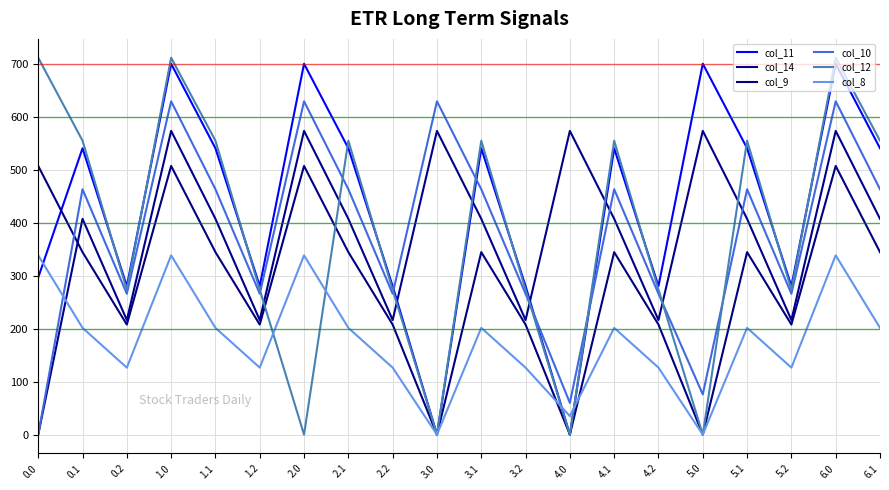

Reading right to left, list all the values displayed in this chart.

col_11: 6.1=541.2	6.0=701.0	5.2=280.7	5.1=541.2	5.0=701.0	4.2=280.7	4.1=541.2	4.0=0.0	3.2=280.7	3.1=541.2	3.0=0.0	2.2=280.7	2.1=541.2	2.0=701.0	1.2=280.7	1.1=541.2	1.0=701.0	0.2=280.7	0.1=541.2	0.0=297.0
col_14: 6.1=407.9	6.0=574.0	5.2=216.6	5.1=407.9	5.0=574.0	4.2=216.6	4.1=407.9	4.0=574.0	3.2=216.6	3.1=407.9	3.0=574.0	2.2=216.6	2.1=407.9	2.0=574.0	1.2=216.6	1.1=407.9	1.0=574.0	0.2=216.6	0.1=407.9	0.0=0.0
col_9: 6.1=344.9	6.0=507.8	5.2=208.0	5.1=344.9	5.0=0.0	4.2=208.0	4.1=344.9	4.0=0.0	3.2=208.0	3.1=344.9	3.0=0.0	2.2=208.0	2.1=344.9	2.0=507.8	1.2=208.0	1.1=344.9	1.0=507.8	0.2=208.0	0.1=344.9	0.0=507.8
col_10: 6.1=463.8	6.0=630.0	5.2=266.2	5.1=463.8	5.0=76.1	4.2=266.2	4.1=463.8	4.0=60.0	3.2=266.2	3.1=463.8	3.0=630.0	2.2=266.2	2.1=463.8	2.0=630.0	1.2=266.2	1.1=463.8	1.0=630.0	0.2=266.2	0.1=463.8	0.0=0.0
col_12: 6.1=555.5	6.0=712.3	5.2=274.0	5.1=555.5	5.0=0.0	4.2=274.0	4.1=555.5	4.0=0.0	3.2=274.0	3.1=555.5	3.0=0.0	2.2=274.0	2.1=555.5	2.0=0.0	1.2=274.0	1.1=555.5	1.0=712.3	0.2=274.0	0.1=555.5	0.0=712.3
col_8: 6.1=201.8	6.0=338.8	5.2=126.6	5.1=201.8	5.0=0.0	4.2=126.6	4.1=201.8	4.0=35.0	3.2=126.6	3.1=201.8	3.0=0.0	2.2=126.6	2.1=201.8	2.0=338.8	1.2=126.6	1.1=201.8	1.0=338.8	0.2=126.6	0.1=201.8	0.0=338.8